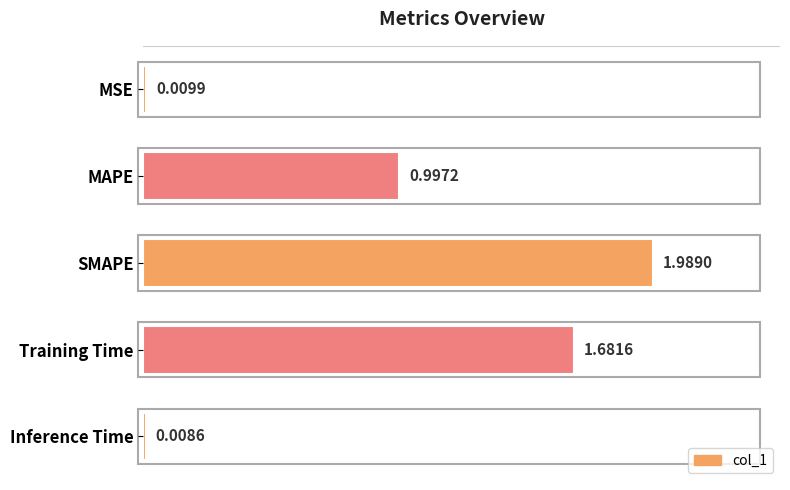

What is the change in value from Training Time to Inference Time?

-1.7